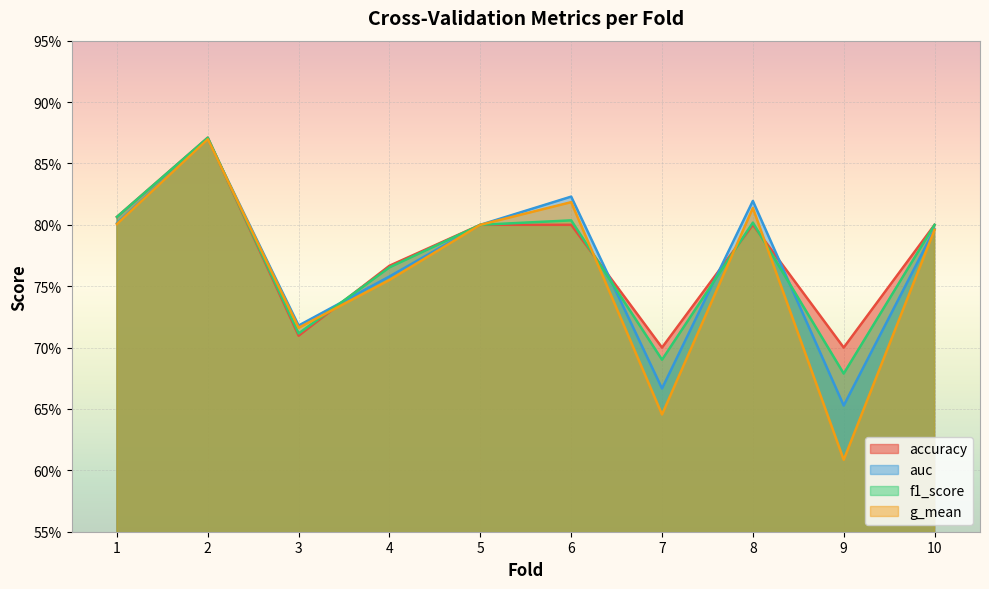

What are all the series names shown in the legend?

accuracy, auc, f1_score, g_mean